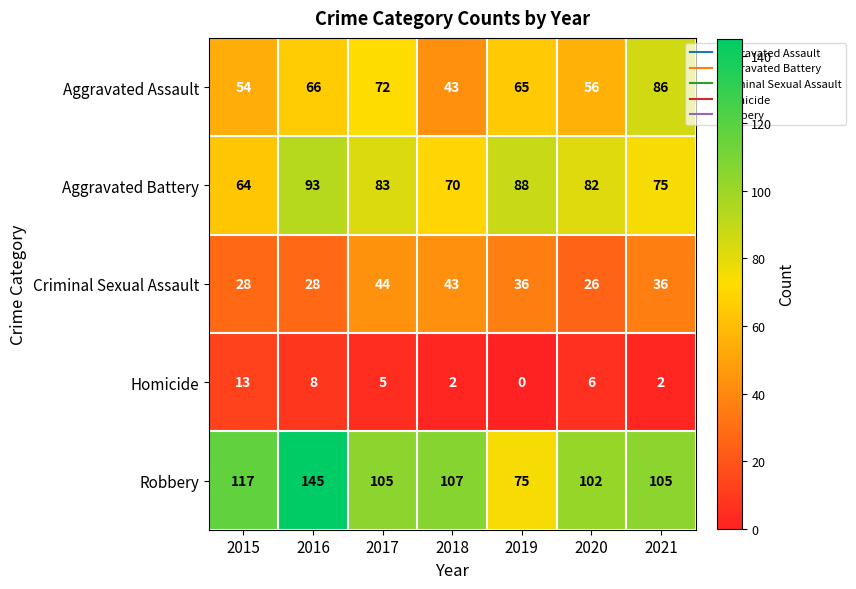

What is the total value across all series at 2020?

272